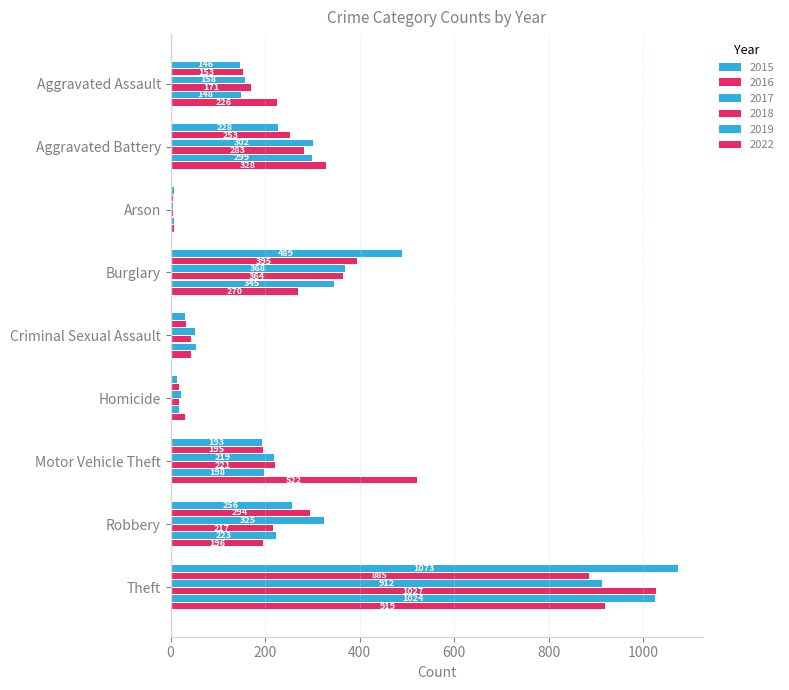

How many data points does each series have?

9